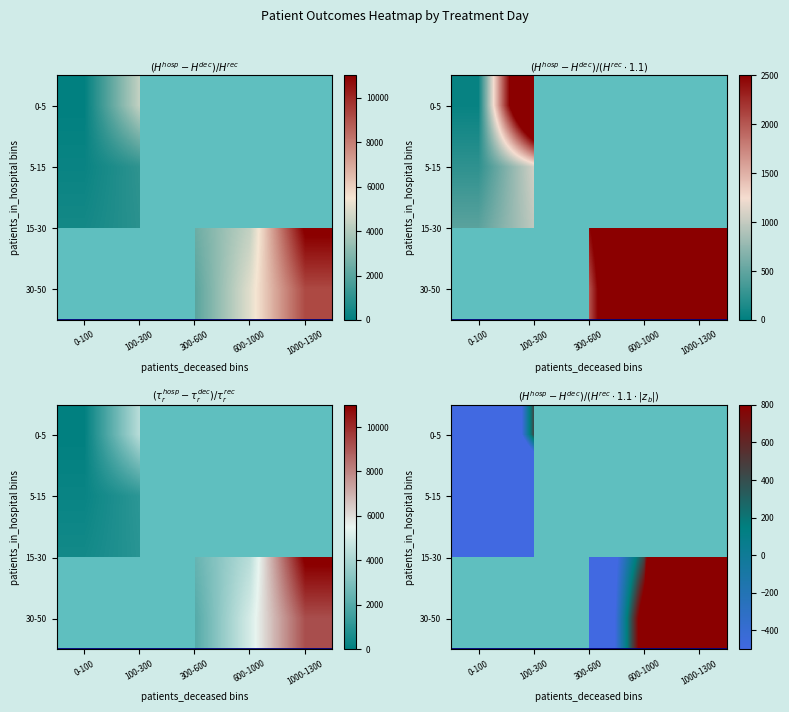

At 1000-1300, list the series in order from smallest to largest.

30-50, 0-5, 5-15, 15-30